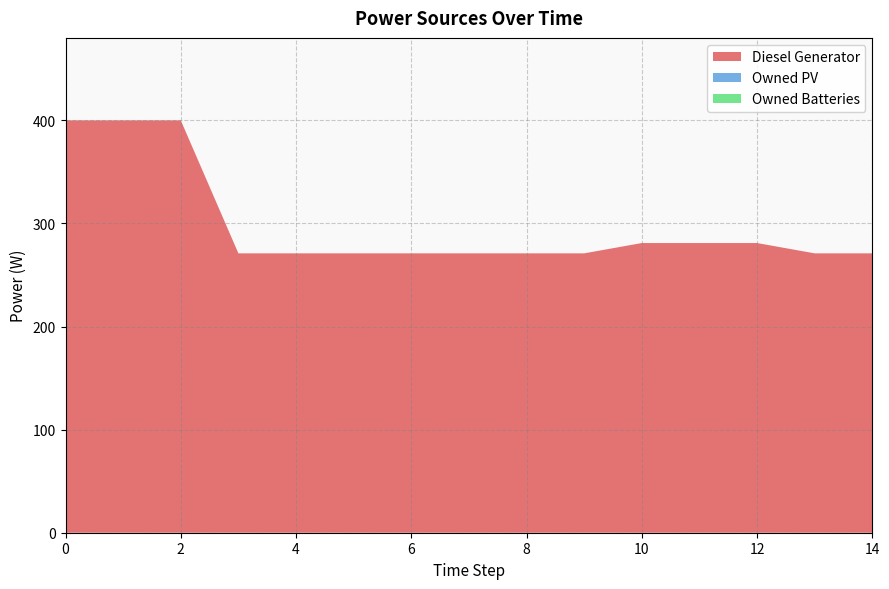

Reading right to left, transcribe all the data shown in this chart.

Diesel Generator: 14=271	13=271	12=281	11=281	10=281	9=271	8=271	7=271	6=271	5=271	4=271	3=271	2=400	1=400	0=400
Owned PV: 14=0	13=0	12=0	11=0	10=0	9=0	8=0	7=0	6=0	5=0	4=0	3=0	2=0	1=0	0=0
Owned Batteries: 14=0	13=0	12=0	11=0	10=0	9=0	8=0	7=0	6=0	5=0	4=0	3=0	2=0	1=0	0=0